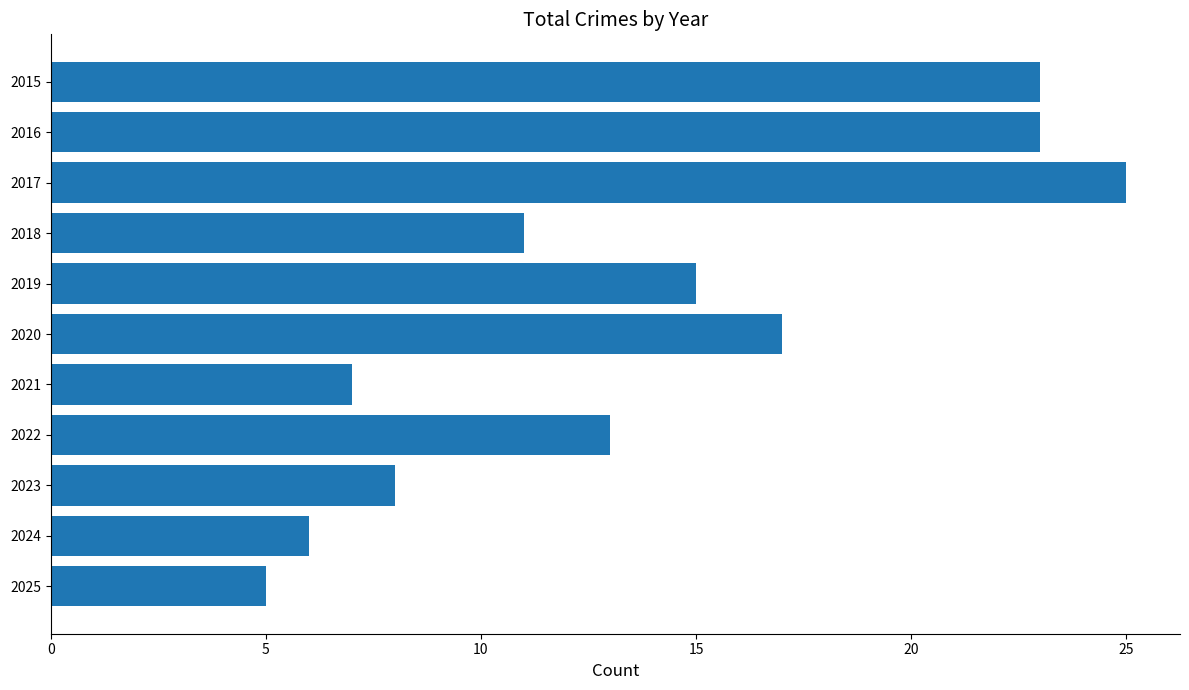

What is the difference between the maximum and minimum values?

20